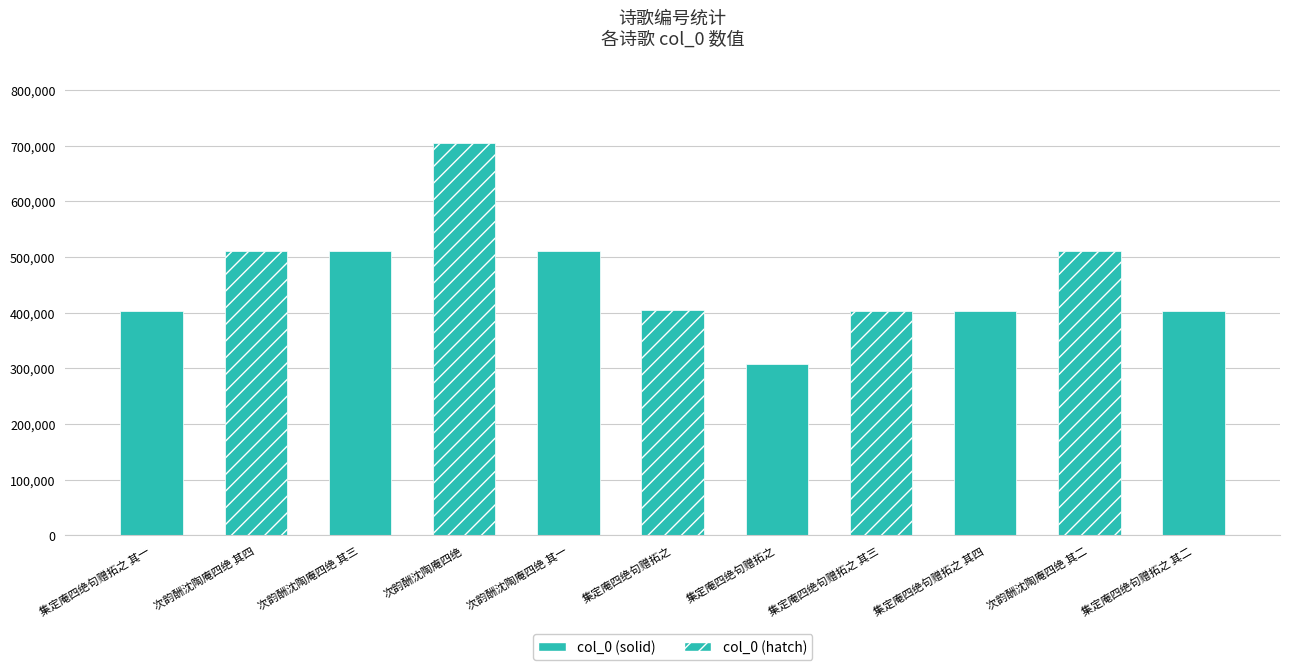

How many series are shown in this chart?

1